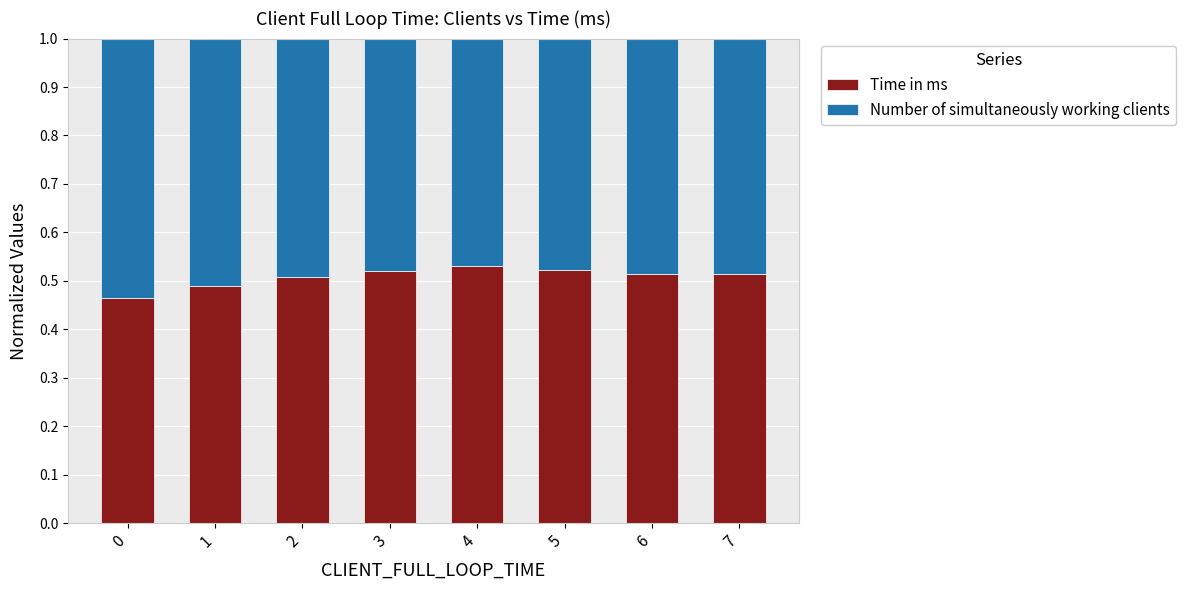

The value of Time in ms at 6 is 0.5. True or false?

True